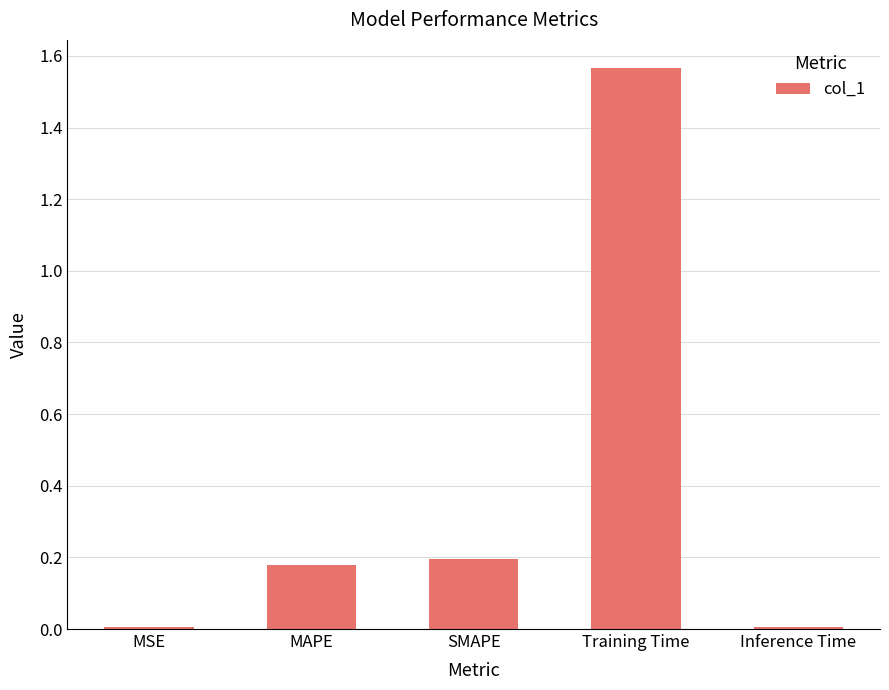

The chart shows a value of 0.0 at Inference Time. True or false?

True